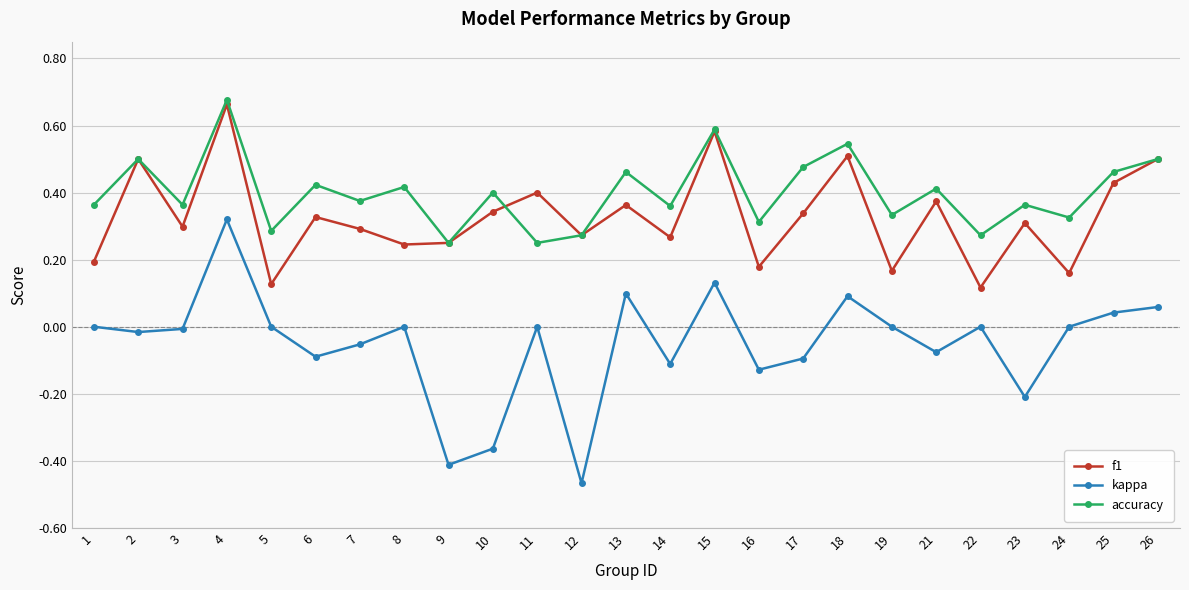

Does the chart have visible grid lines?

Yes